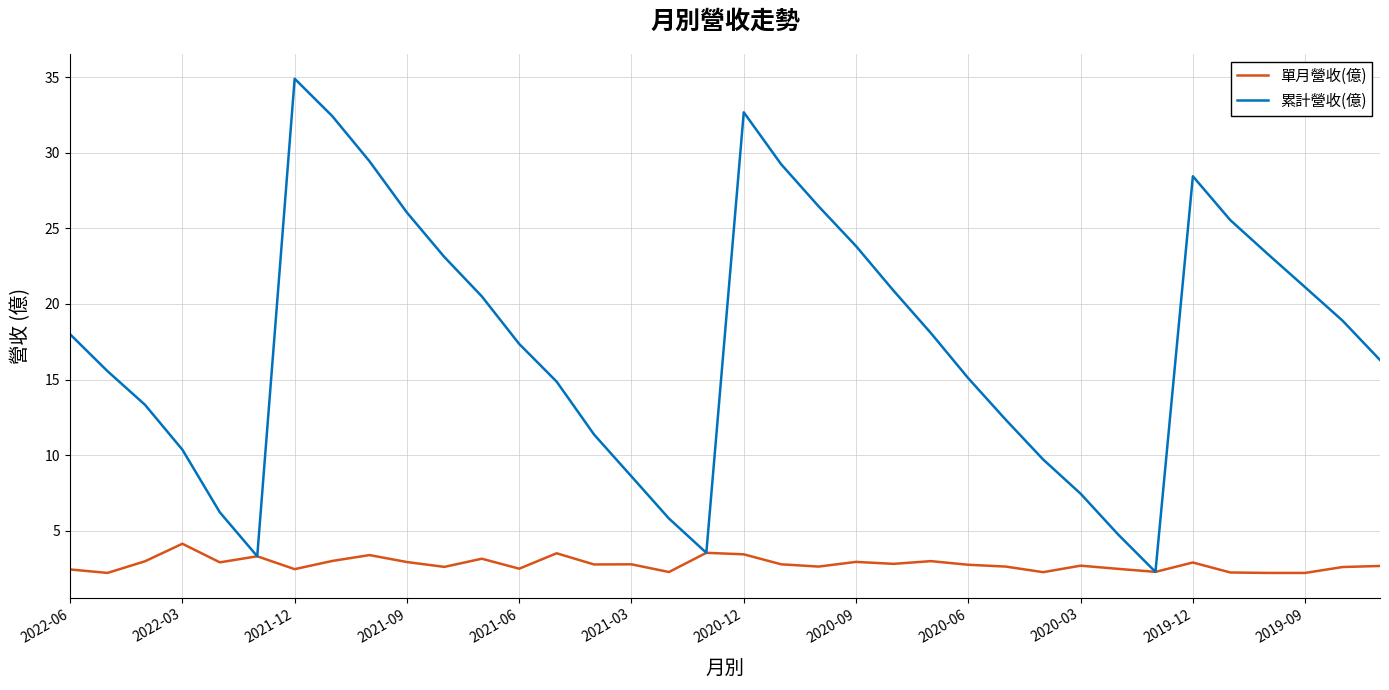

Which series has the largest range (max minus min)?

累計營收(億)